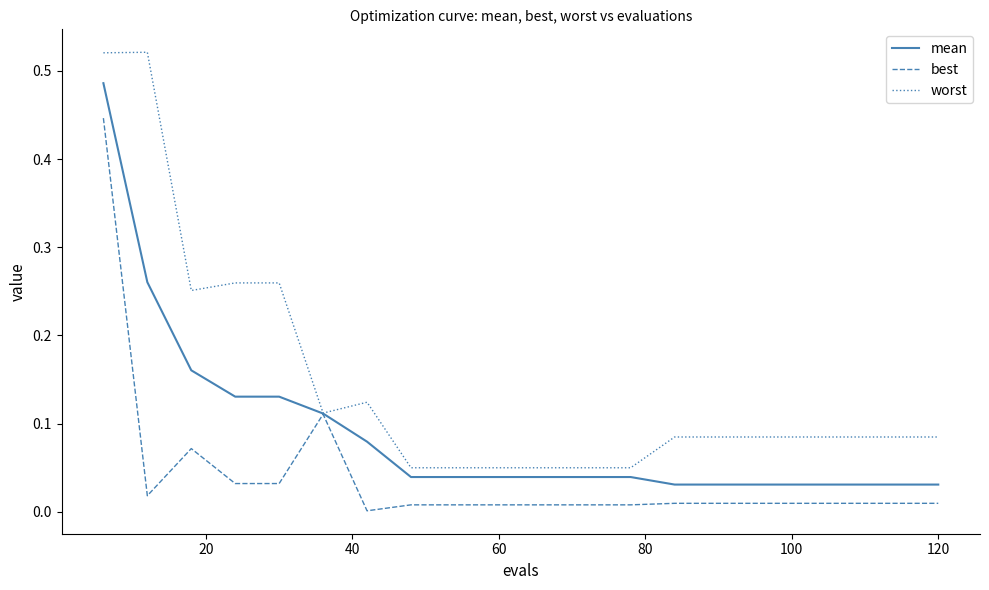

Which series has the largest total across all categories?

worst